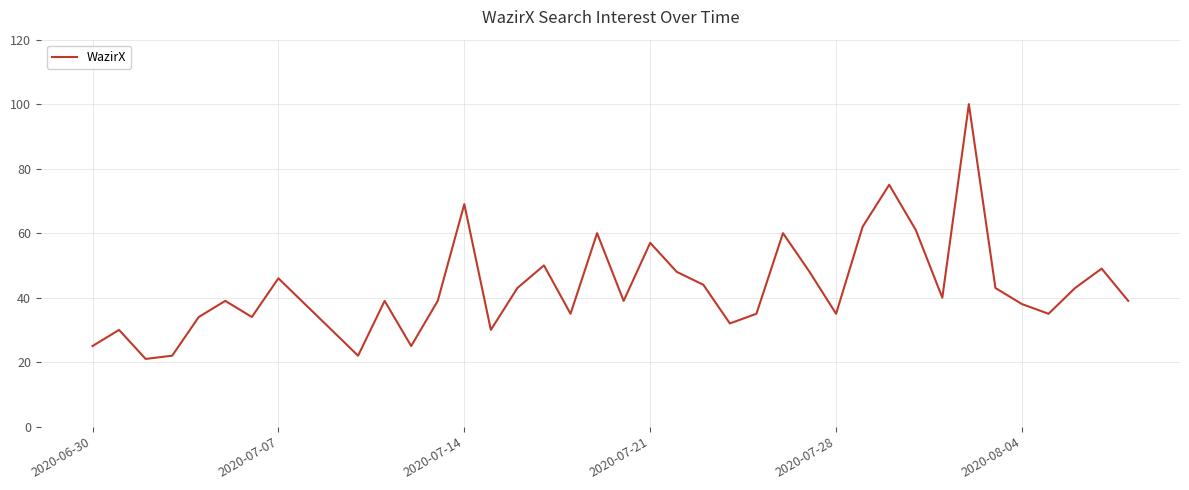

What is the difference between the maximum and minimum values?

79